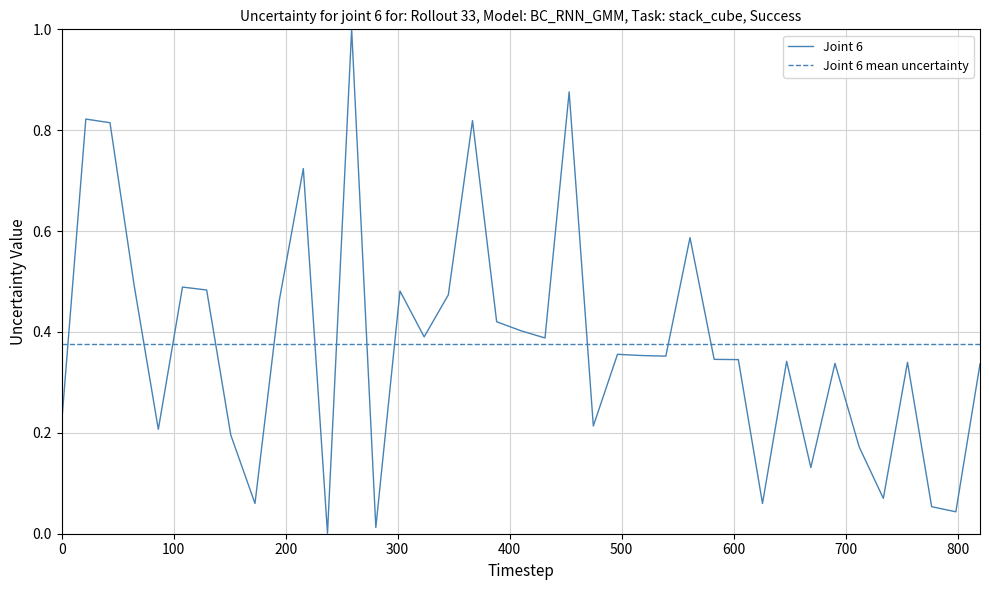

Which series ends up on top after the final intersection of Joint 6 mean uncertainty and Joint 6?

Joint 6 mean uncertainty